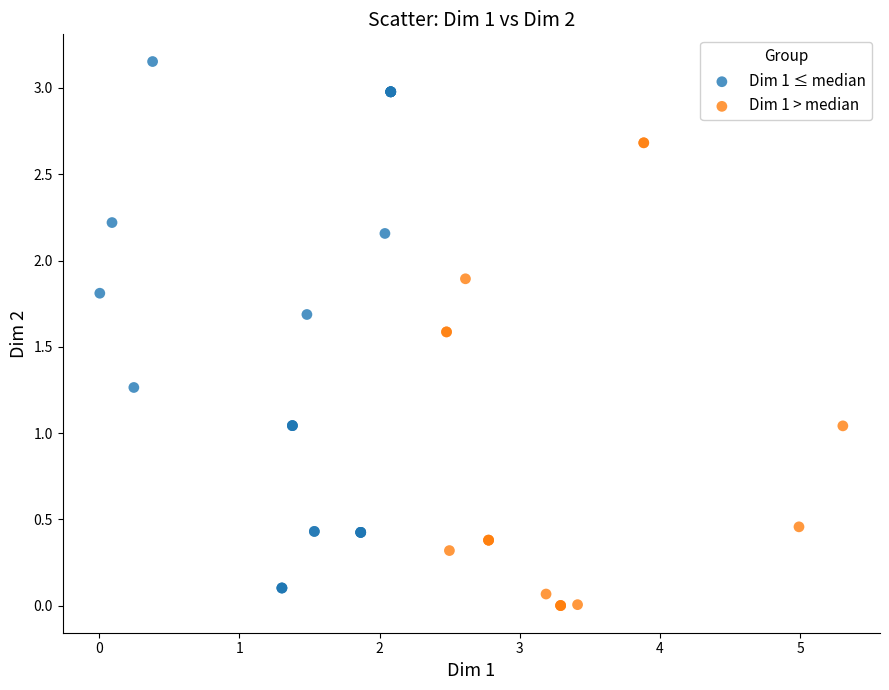

Which series has the widest spread of Y values?

Dim 1 ≤ median